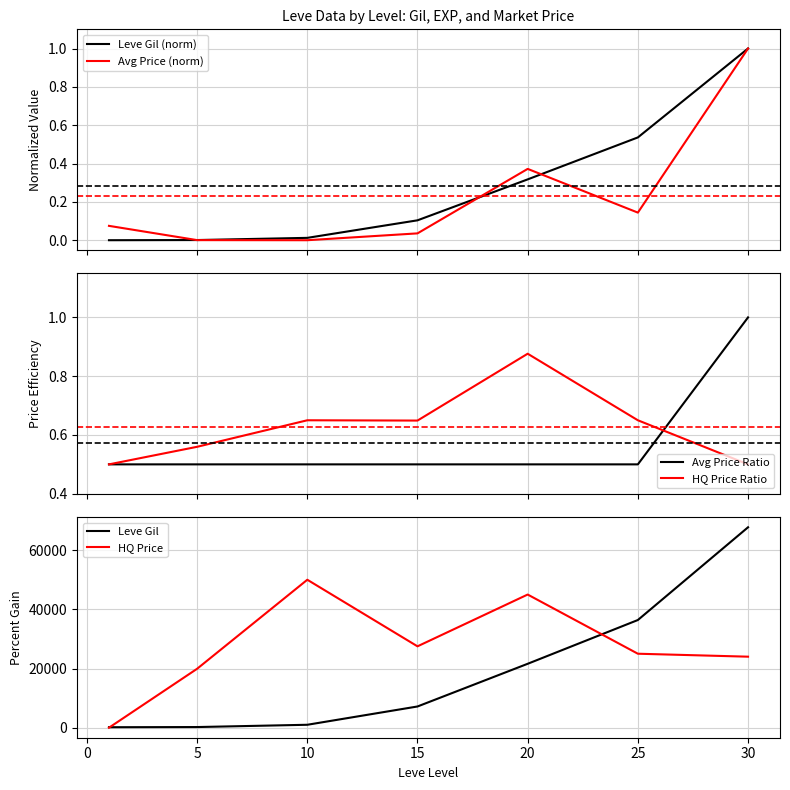

The value of HQ Price at 25 is 7014. True or false?

False